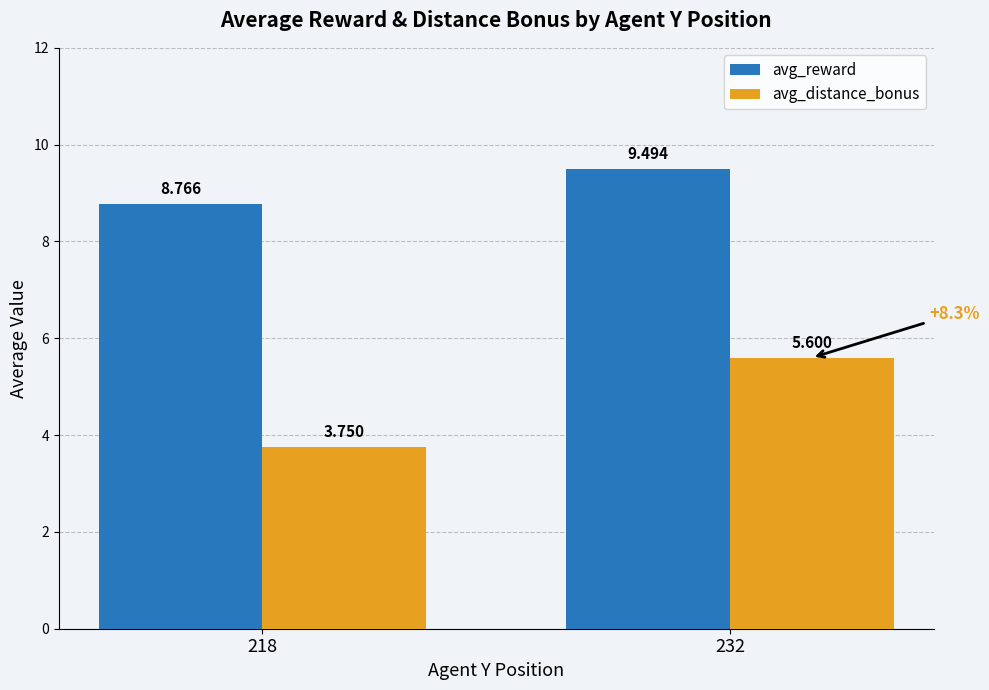

What is the value of the avg_distance_bonus bar at the 2nd from the left?

5.6